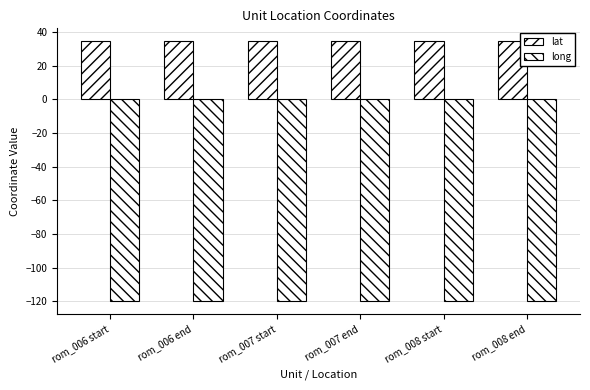

How many distinct data groups are displayed?

2